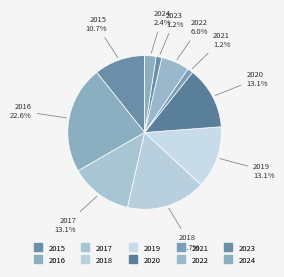

Rank the categories by value from highest to lowest.

2016, 2018, 2017, 2019, 2020, 2015, 2022, 2024, 2021, 2023